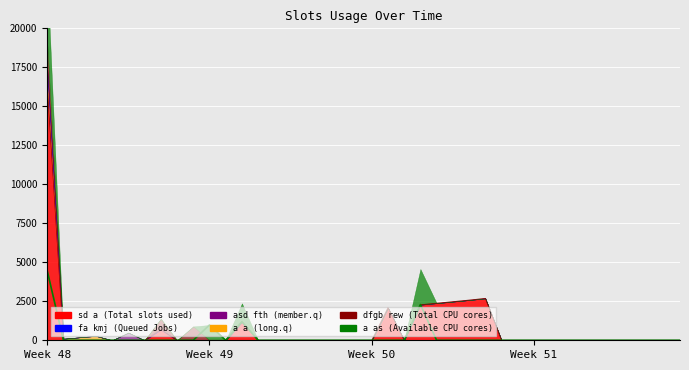

Is it true that dfgb rew equals 0 at 6?

True